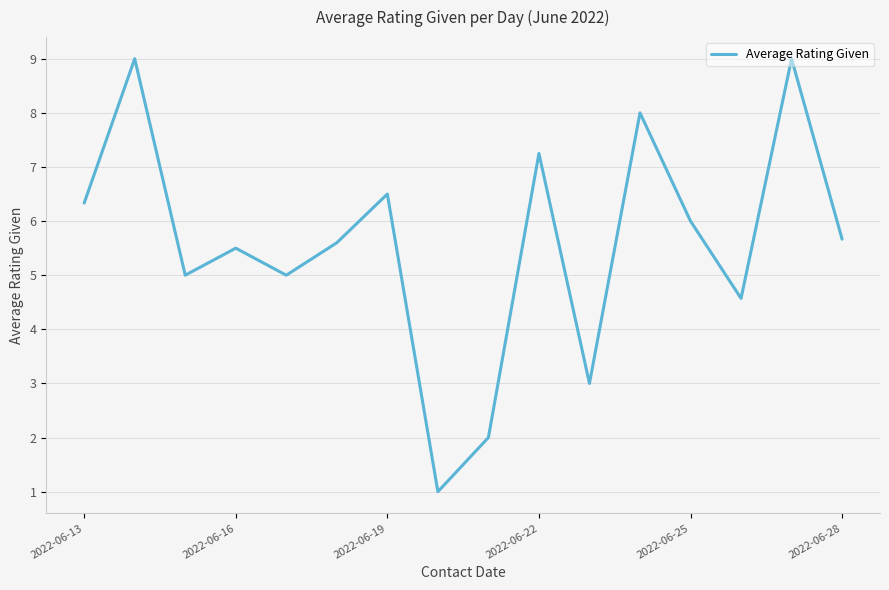

Does the chart have visible grid lines?

Yes